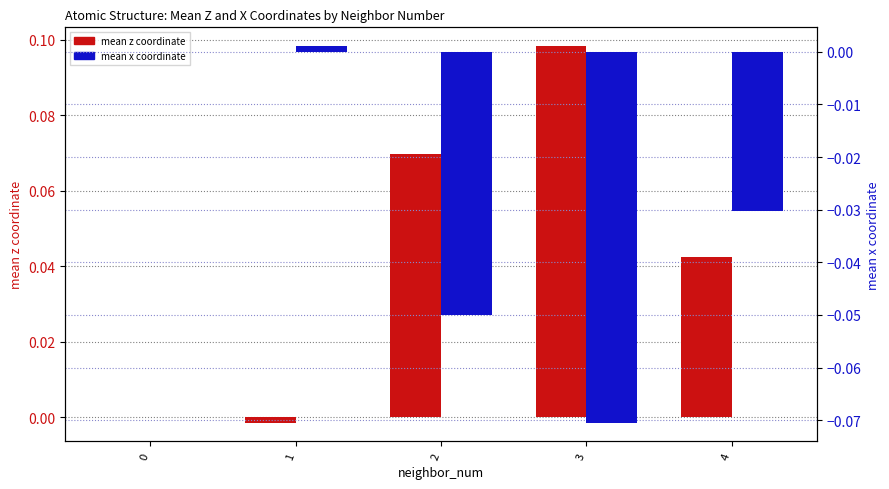

Is it true that mean x coordinate equals 0.0 at 0?

True